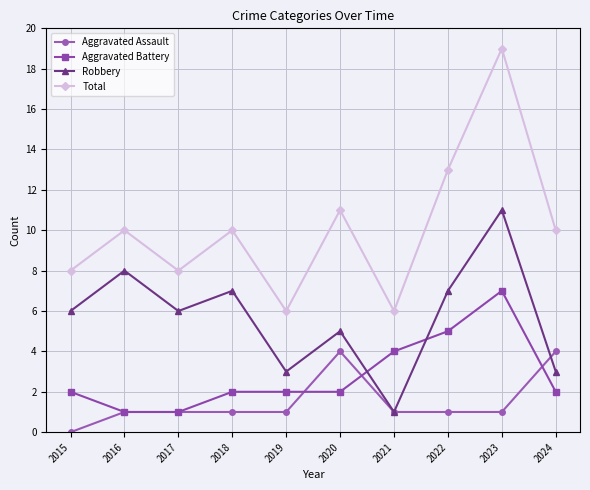

What value does the Robbery series have at 2022?

7